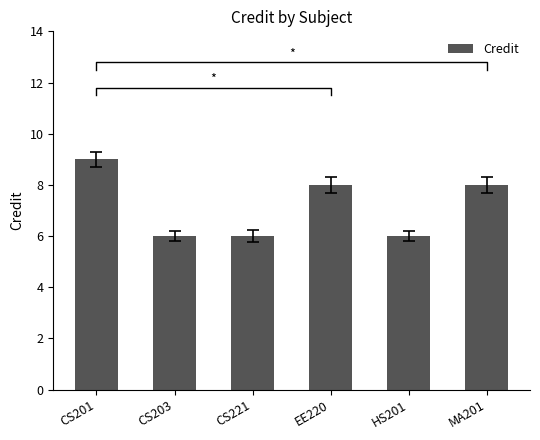

Rank the categories by value from lowest to highest.

CS203, CS221, HS201, EE220, MA201, CS201